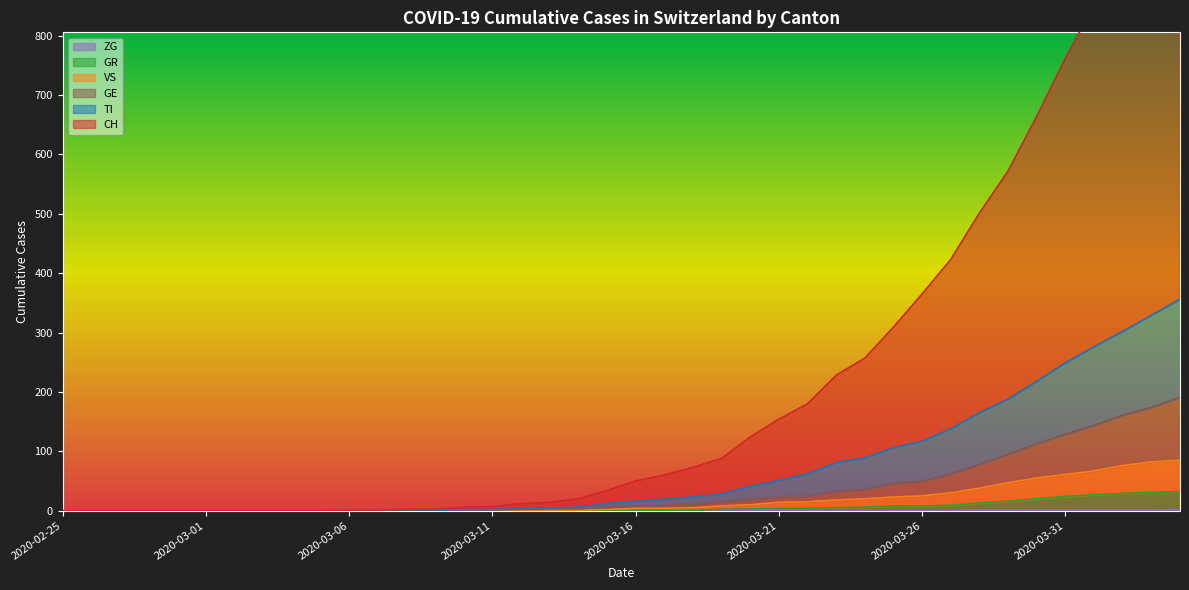

How many distinct data groups are displayed?

6